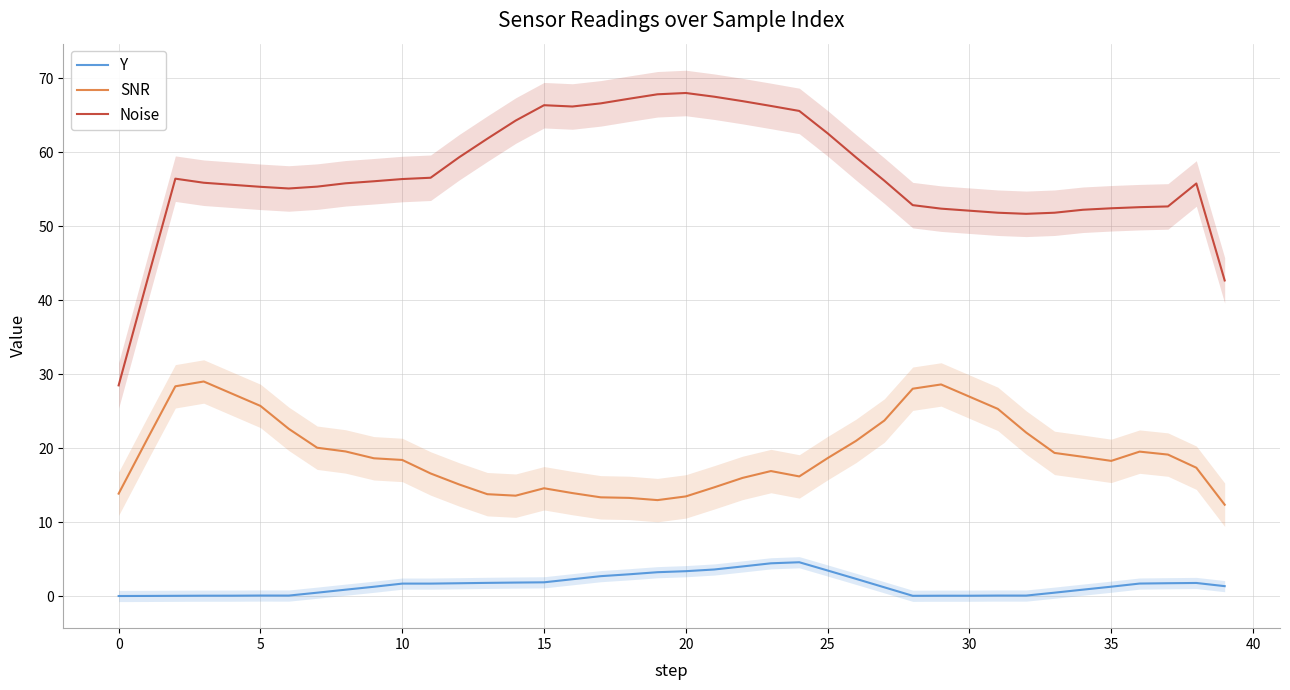

What is the average value of the Y series?

1.5